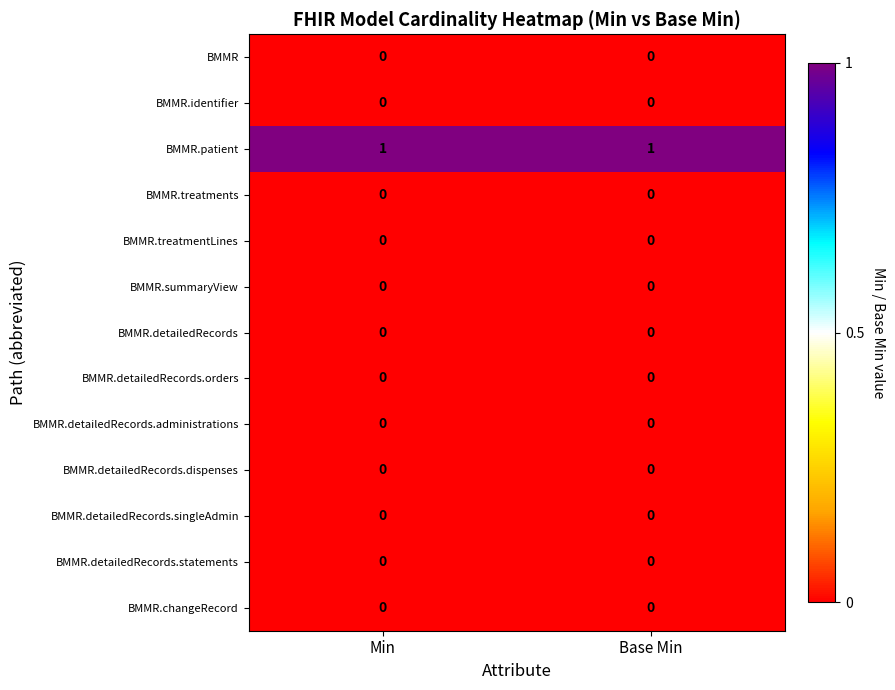

True or false: BMMR.detailedRecords.statements has a value of 0 at Min.

True